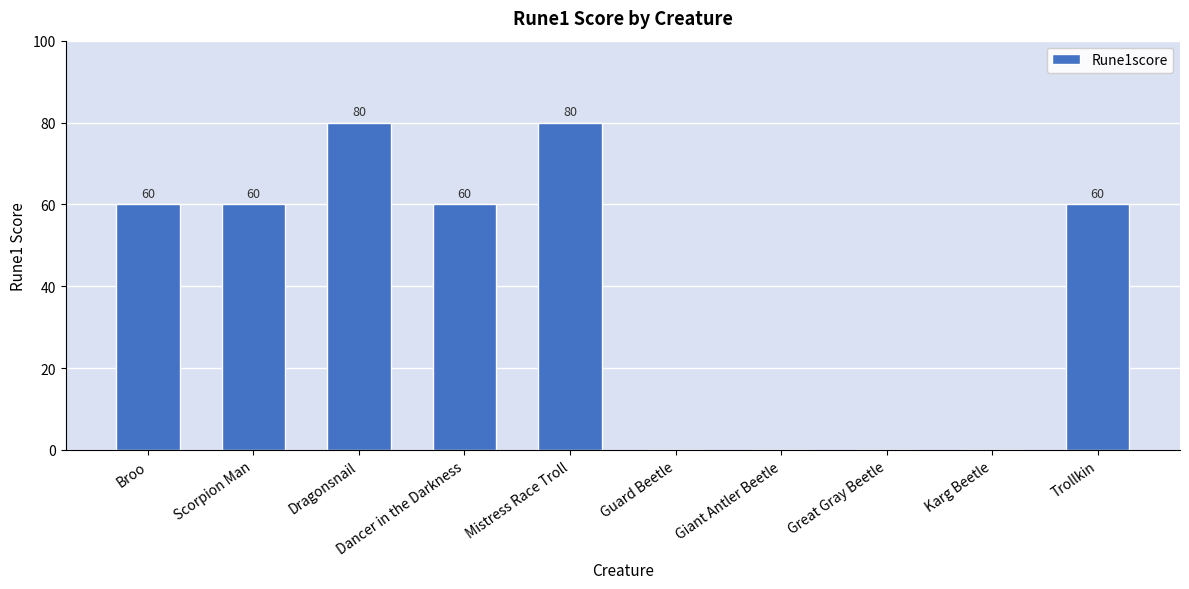

What is the greatest value displayed?

80